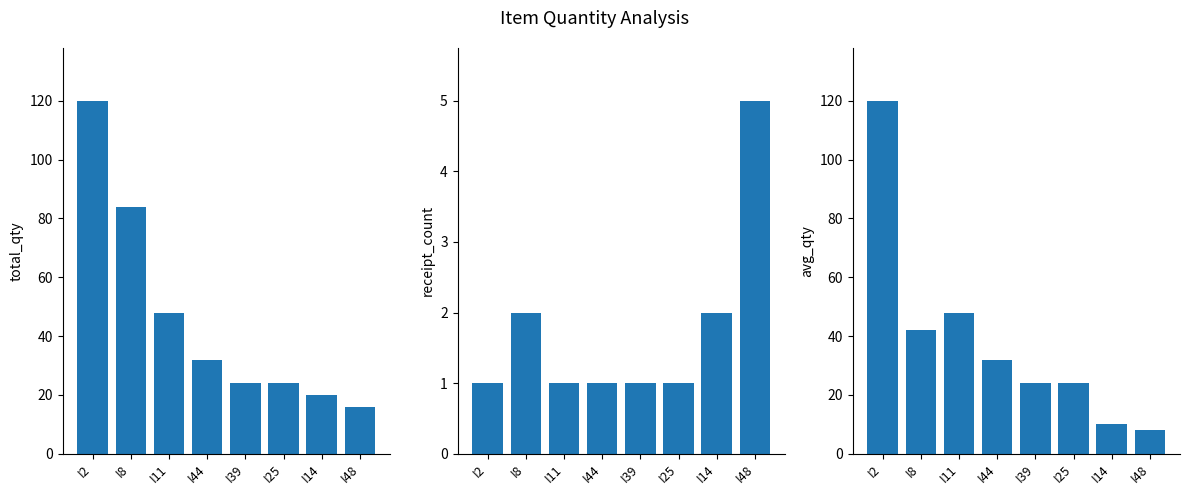

Reading left to right, list all the values displayed in this chart.

Total Qty: I2=120	I8=84	I11=48	I44=32	I39=24	I25=24	I14=20	I48=16
Receipt Count: I2=1	I8=2	I11=1	I44=1	I39=1	I25=1	I14=2	I48=5
Avg Qty: I2=120	I8=42	I11=48	I44=32	I39=24	I25=24	I14=10	I48=8